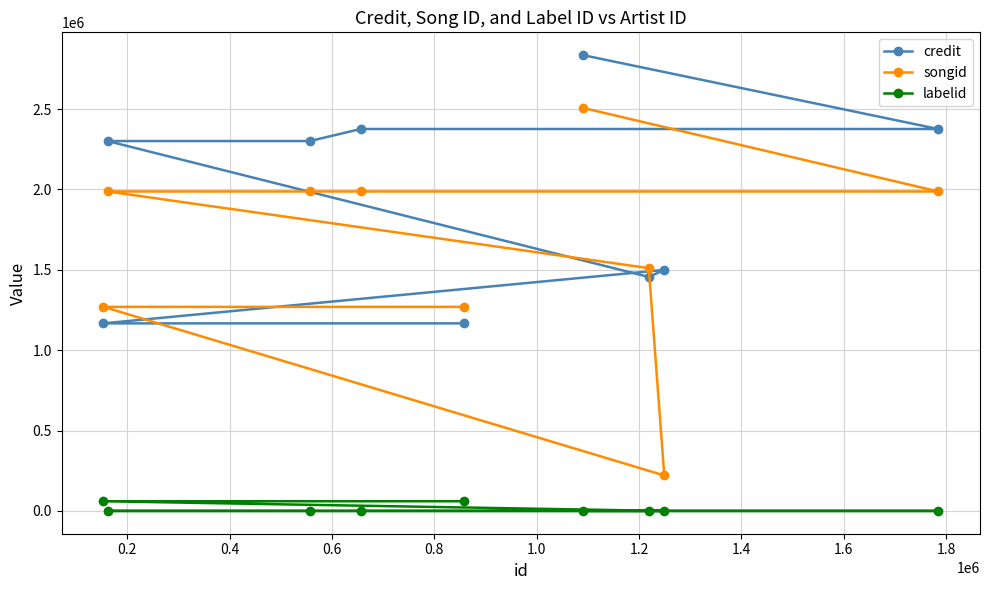

What is the smallest value displayed?

-1